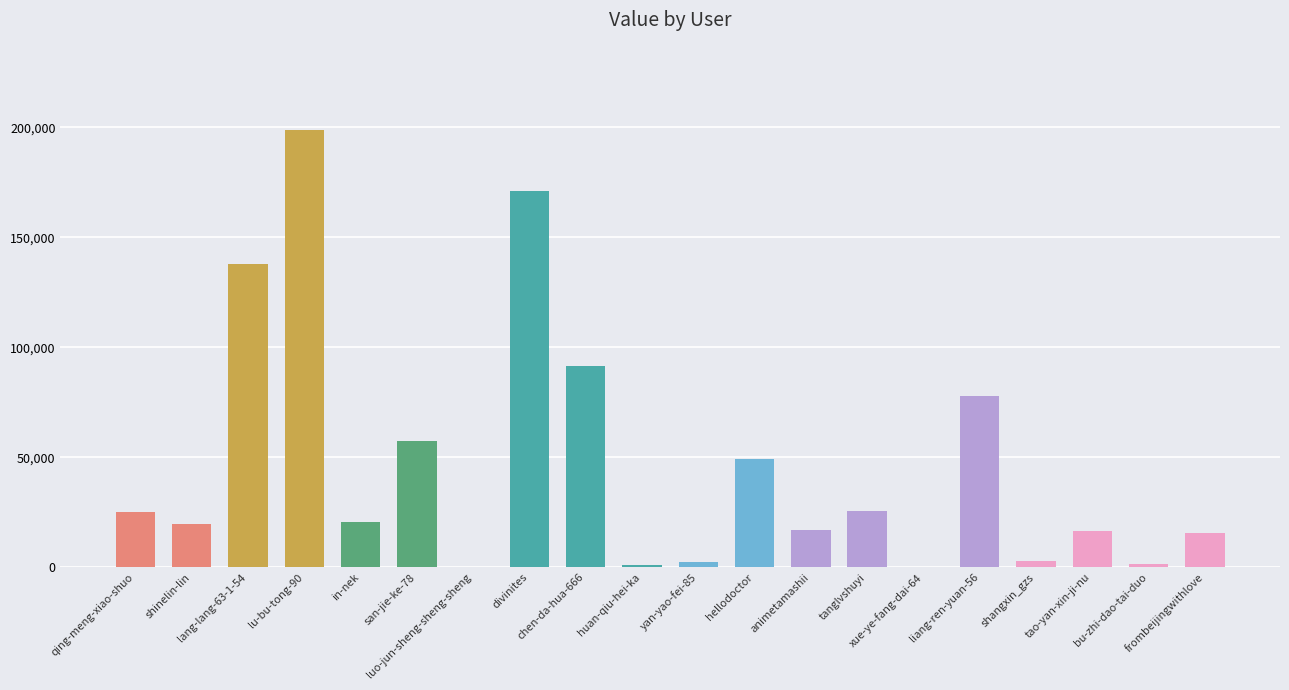

What is the greatest value displayed?

198897